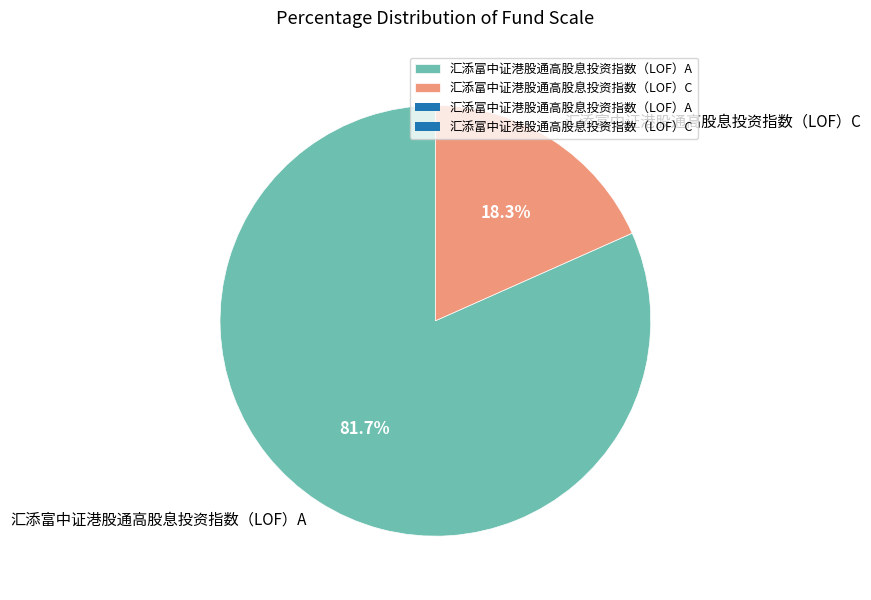

How many slices are in this pie chart?

2